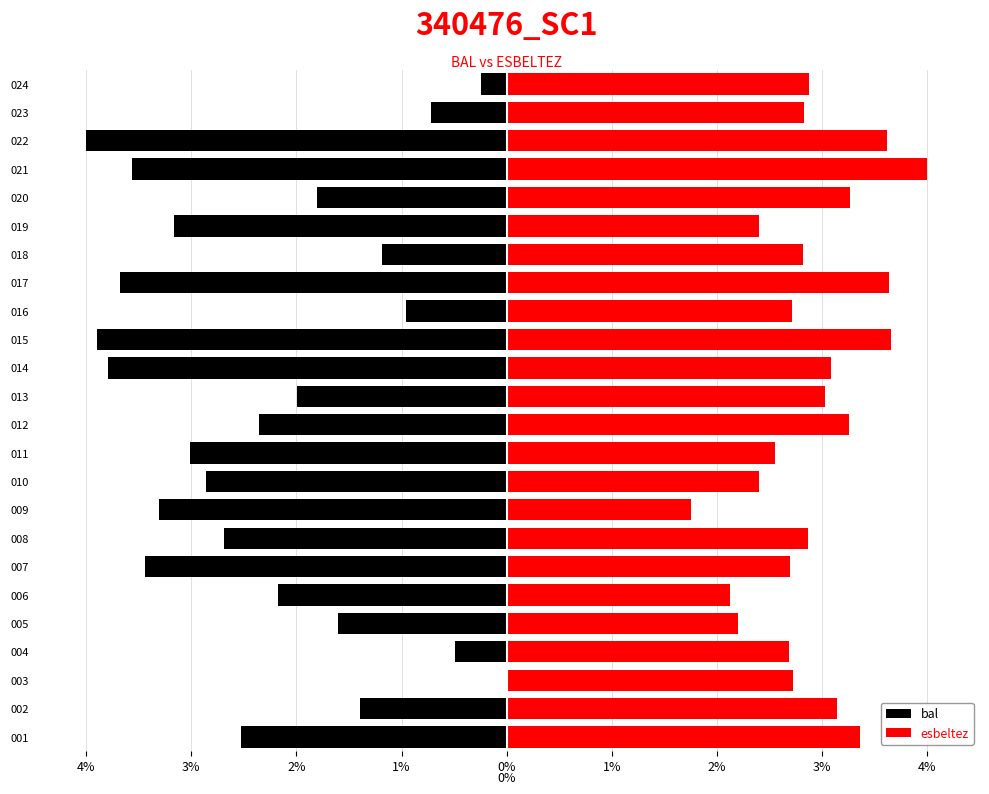

What is the maximum value shown in the chart?

4.0